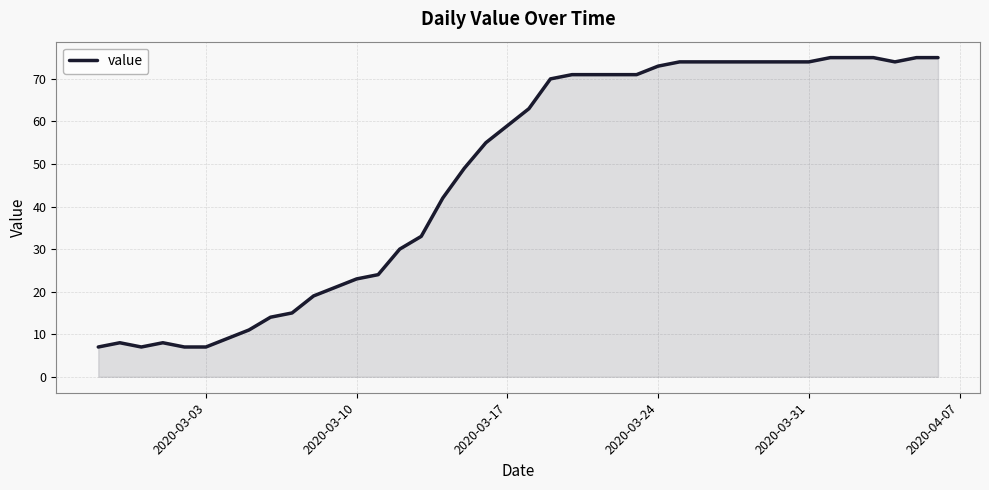

What is the minimum value shown in the chart?

7